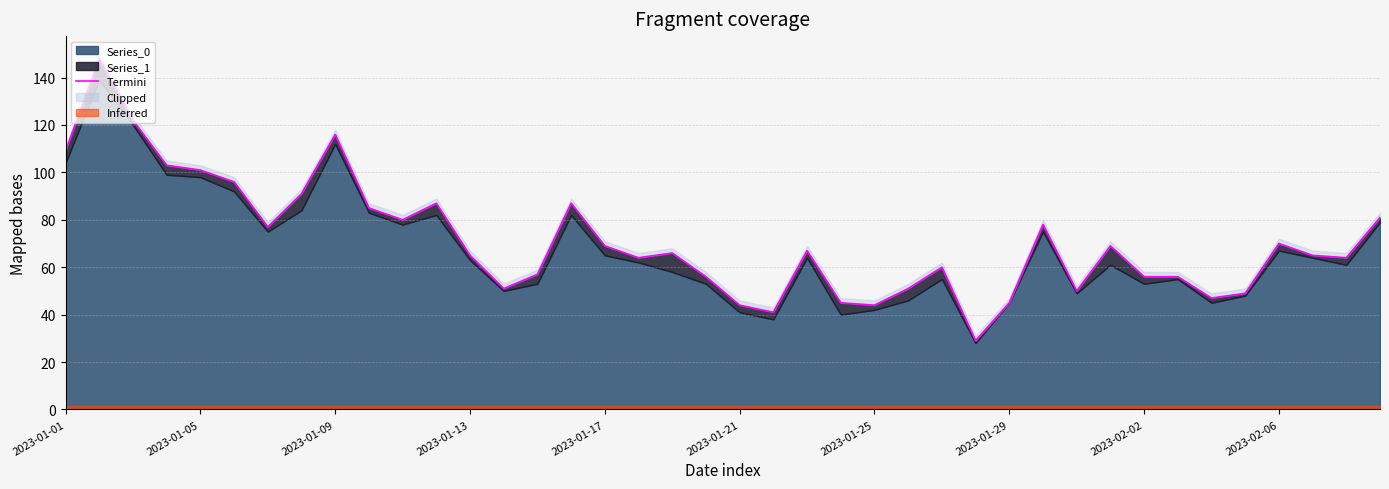

What is the average value?

71